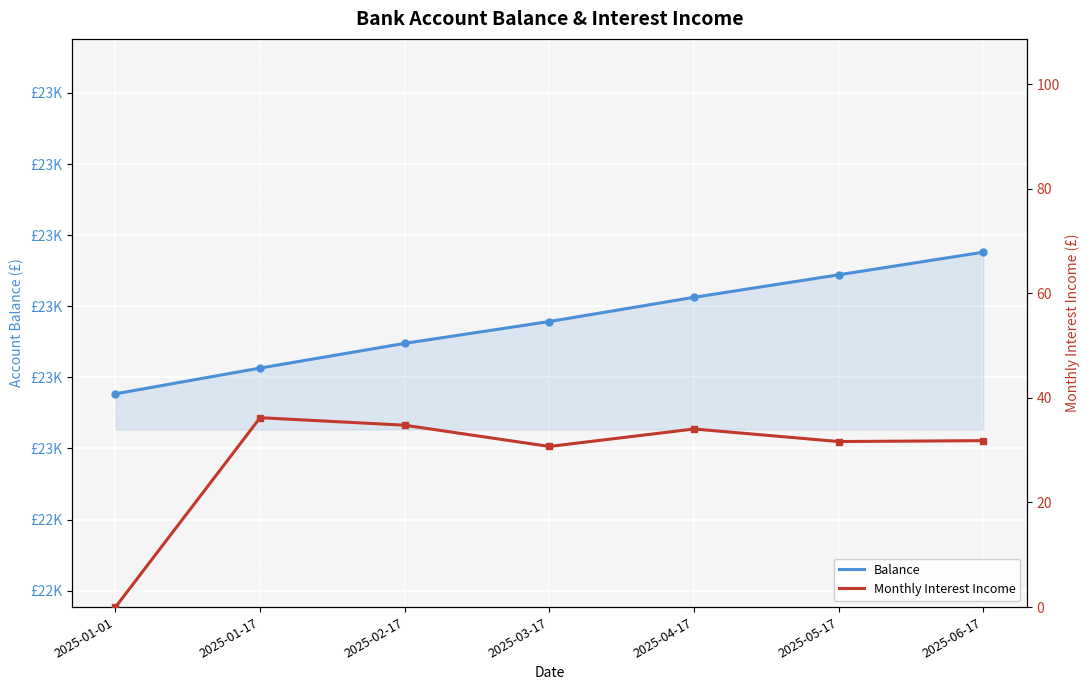

True or false: Monthly Interest Income and Balance intersect in this chart.

False